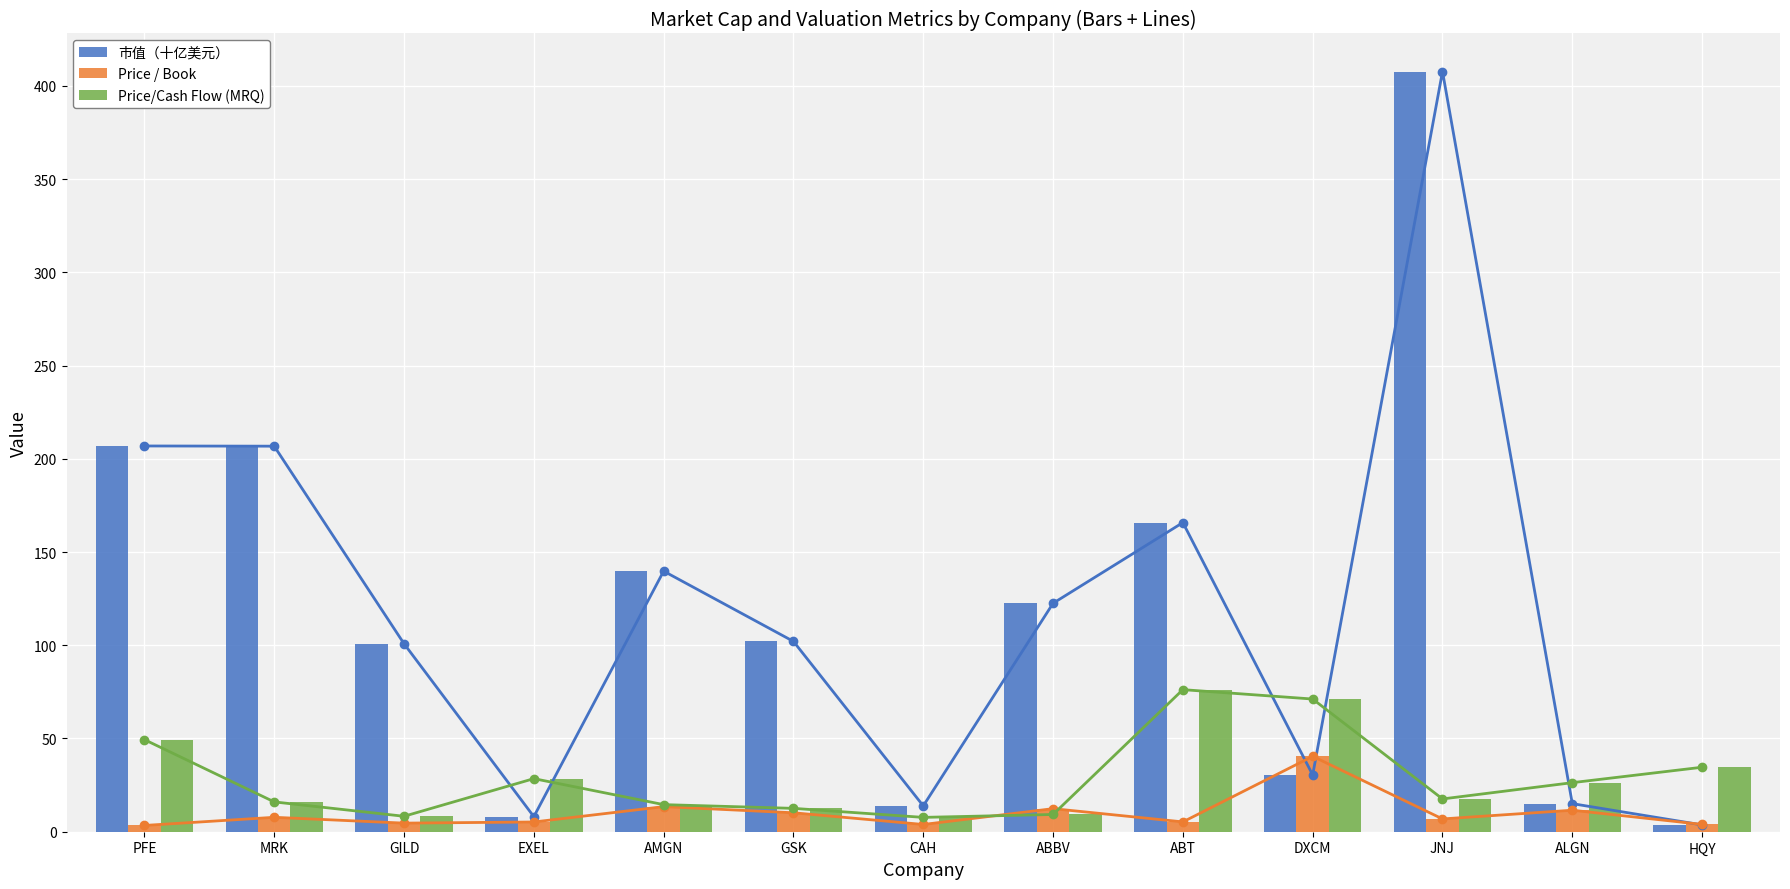

How many data points does each series have?

13